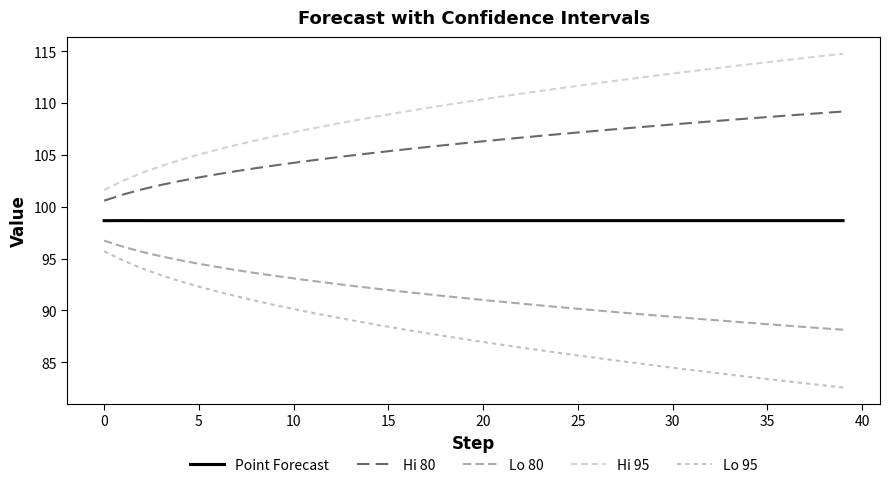

What is the average value of the Hi 95 series?

109.7